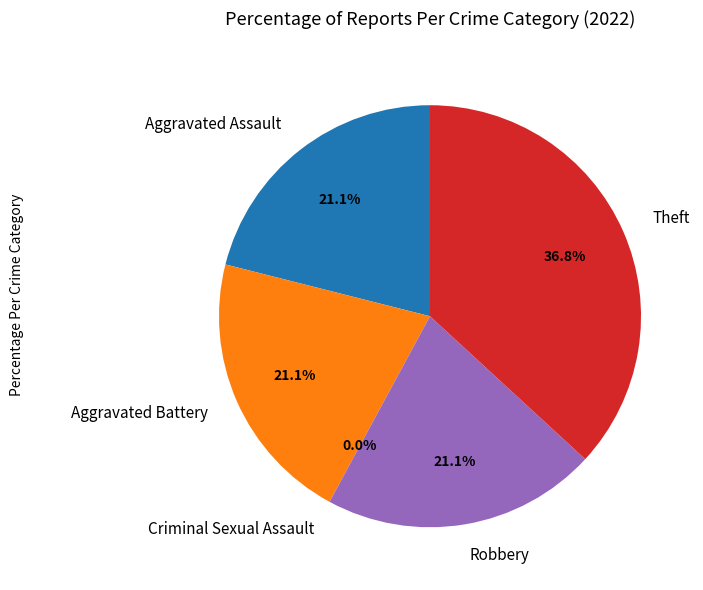

To the nearest percent, what portion does Theft represent?

37%